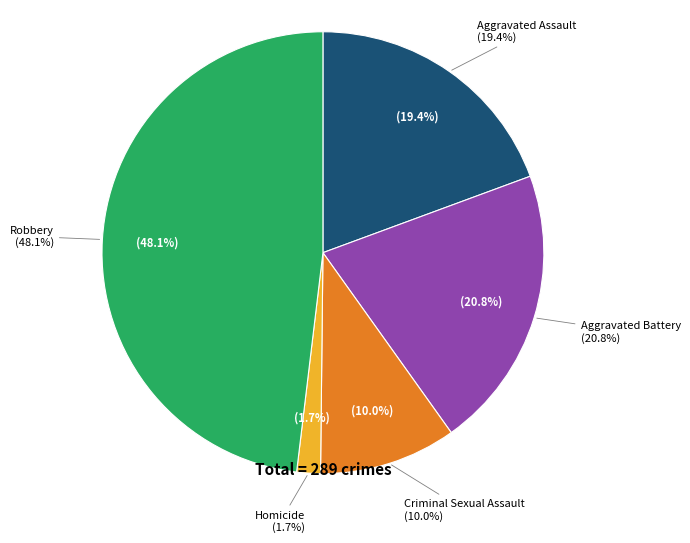

How many segments does this pie chart have?

5